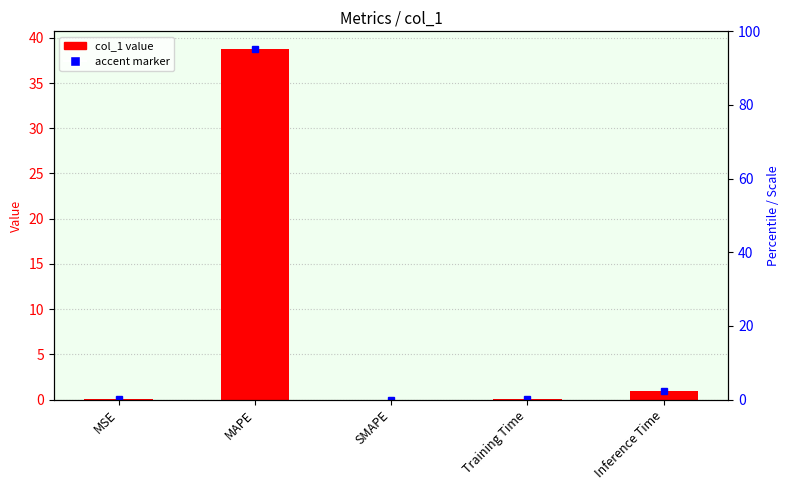

True or false: the data shows 11.3 at MAPE.

False